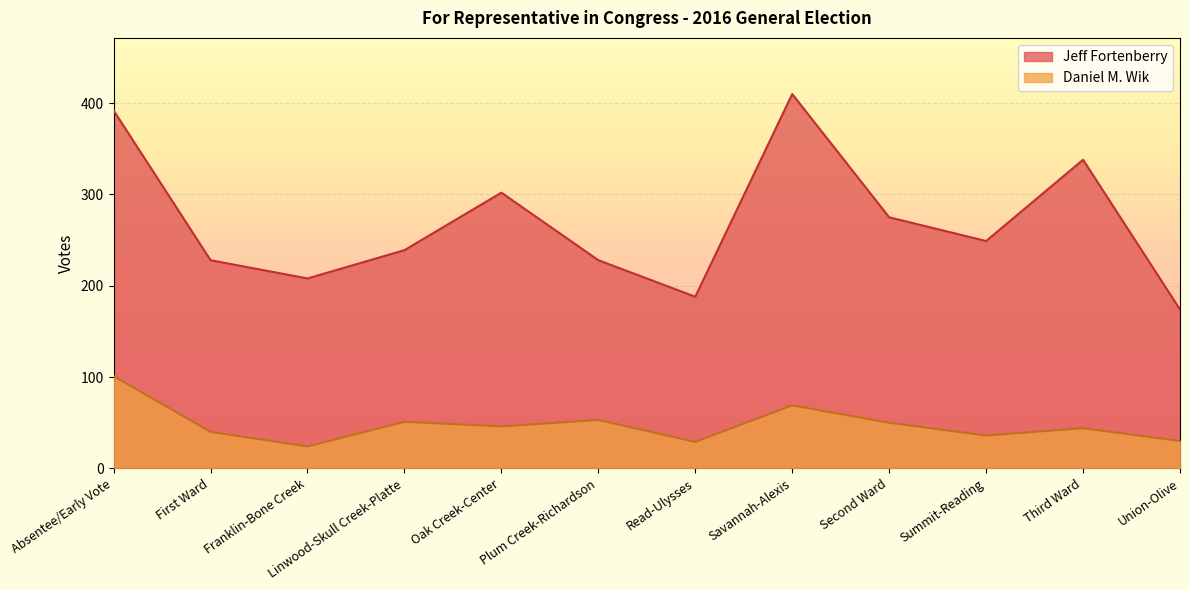

How many data points in Jeff Fortenberry are less than 249?

6